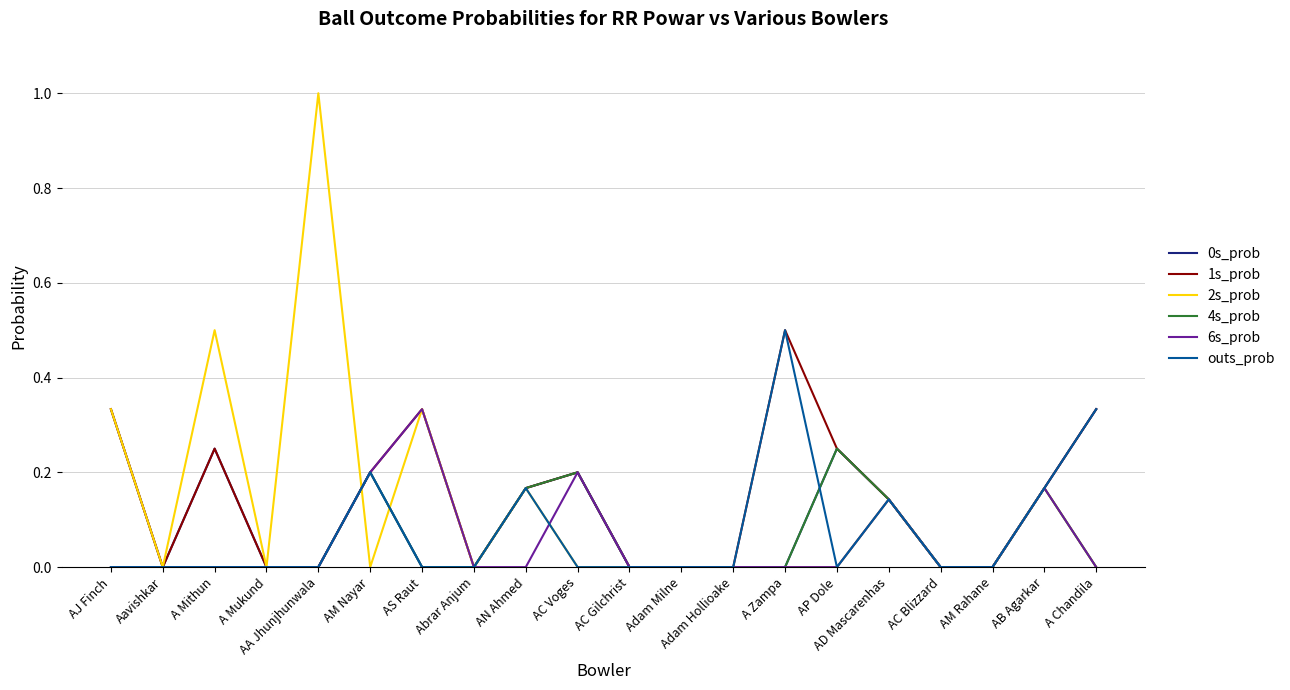

Count the number of categories in the chart.

20